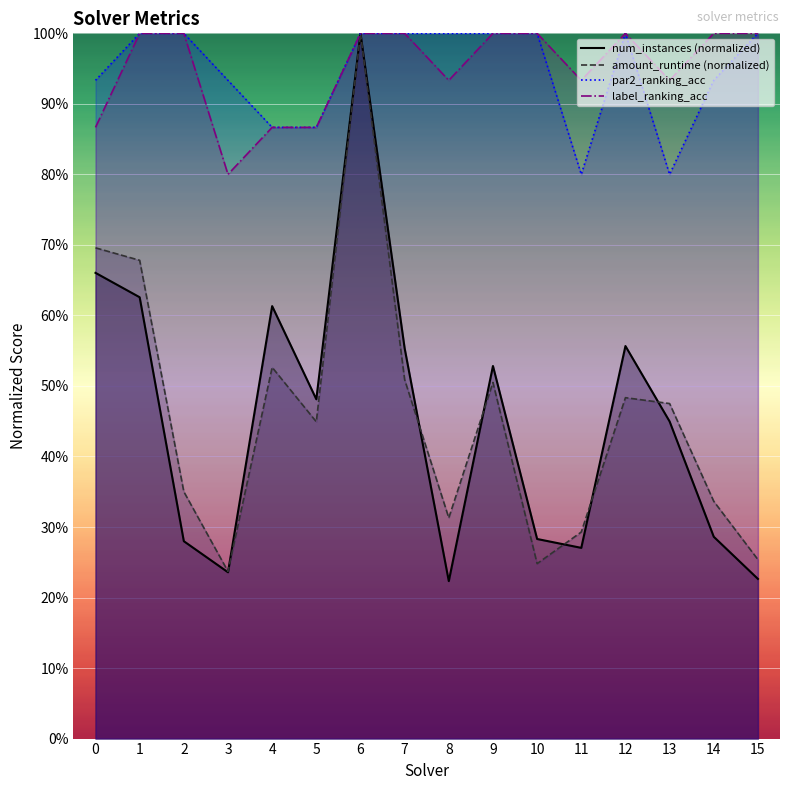

What is the minimum value shown in the chart?

0.2